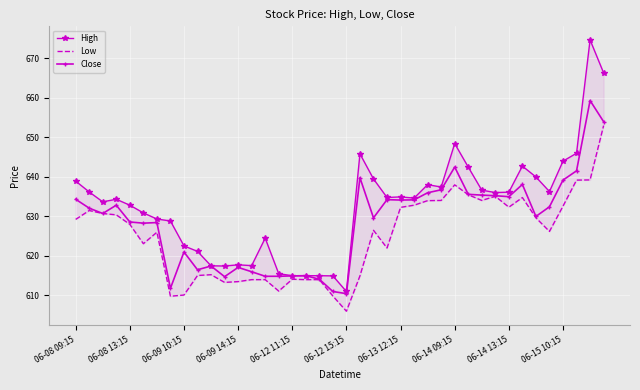

How many interior local valleys does the Low series have?

9